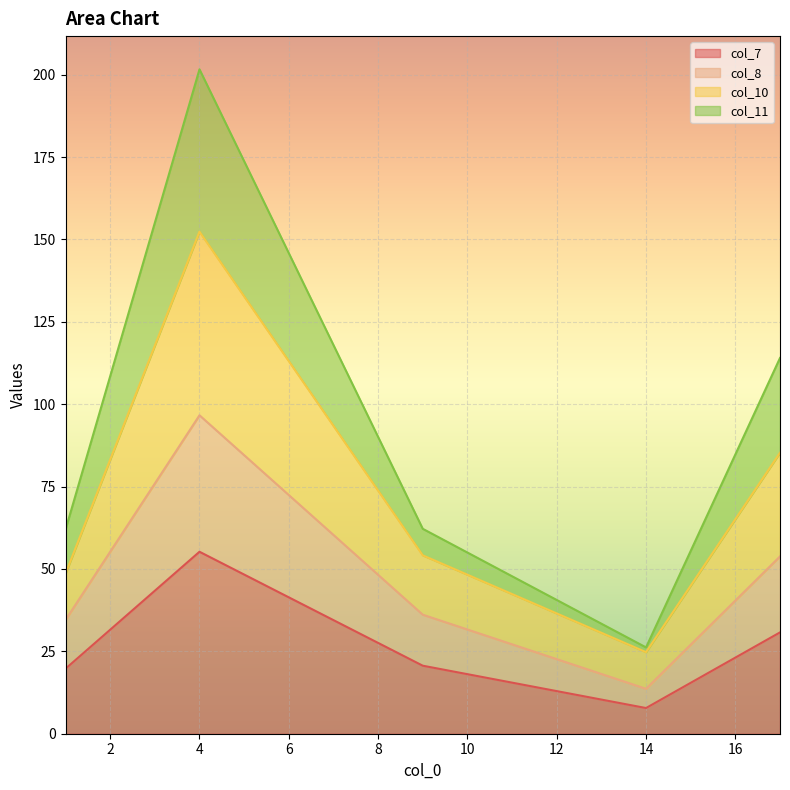

At 4, list the series in order from largest to smallest.

col_11, col_10, col_8, col_7